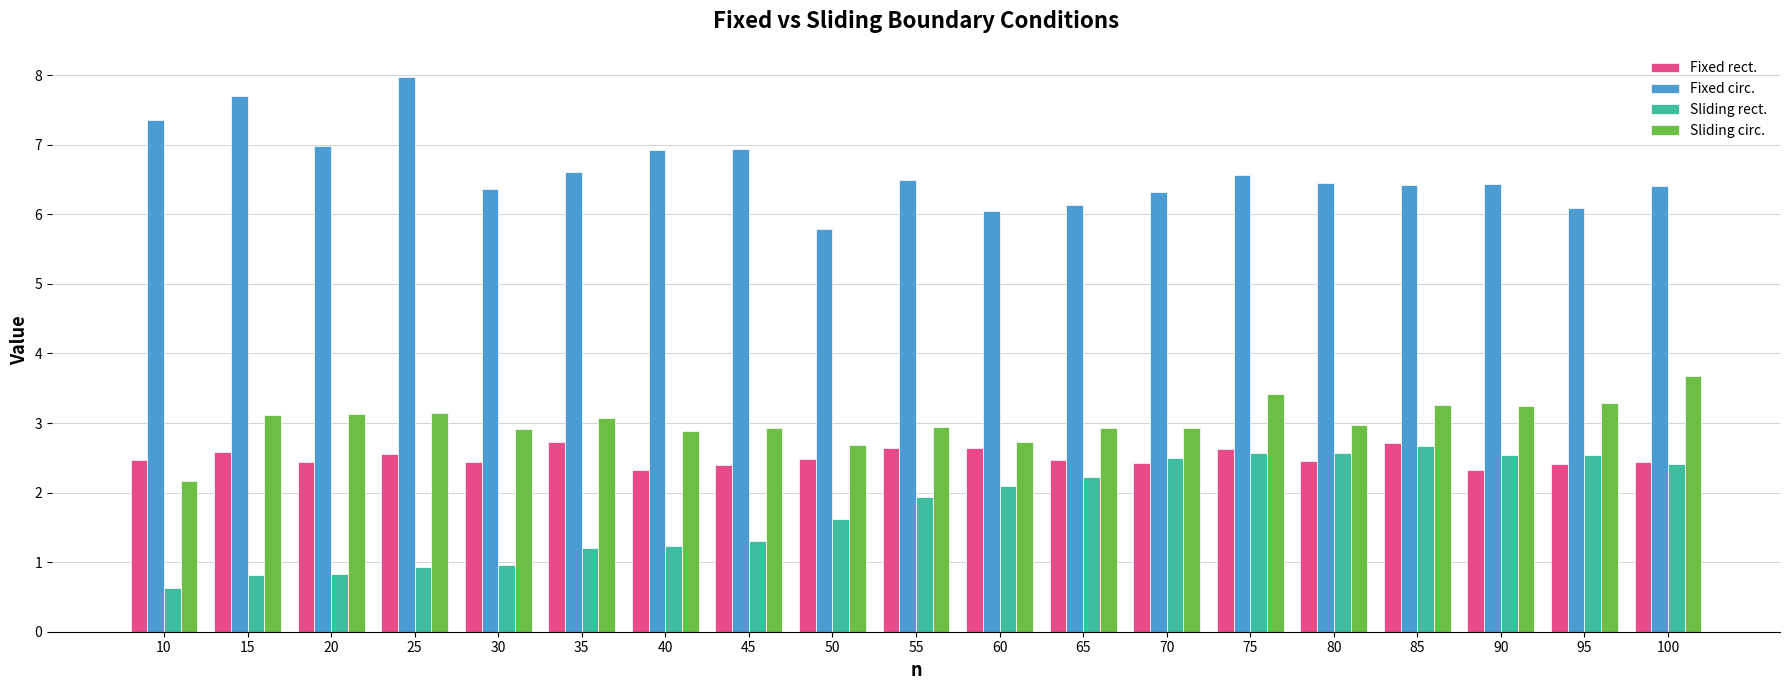

True or false: Sliding rect. has a value of 0.5 at 30.

False